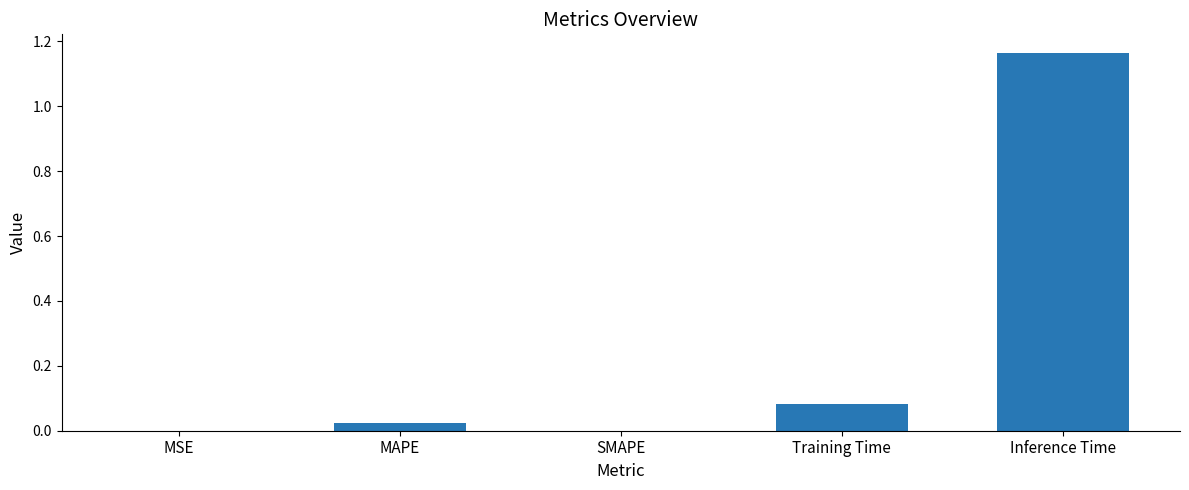

Which category has the highest value across all series?

Inference Time